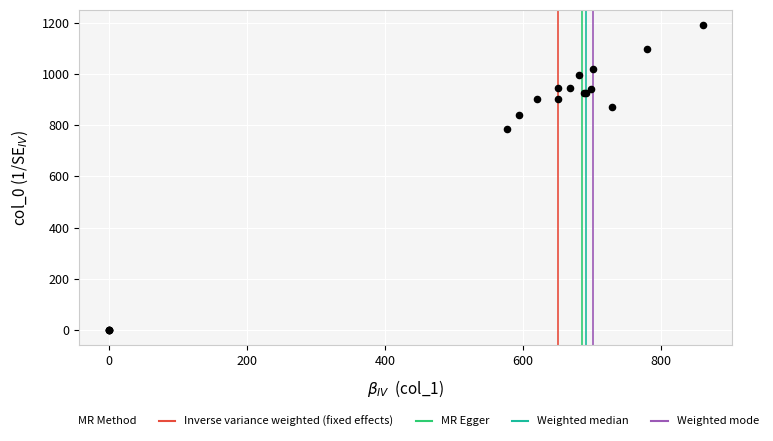

What Y value in the scatter plot is closest to 595?

783.3